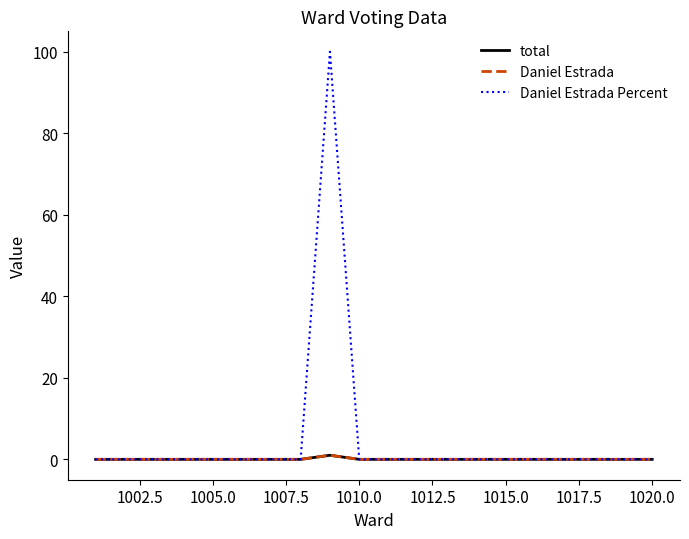

Is this an area chart (filled region under the line)?

No